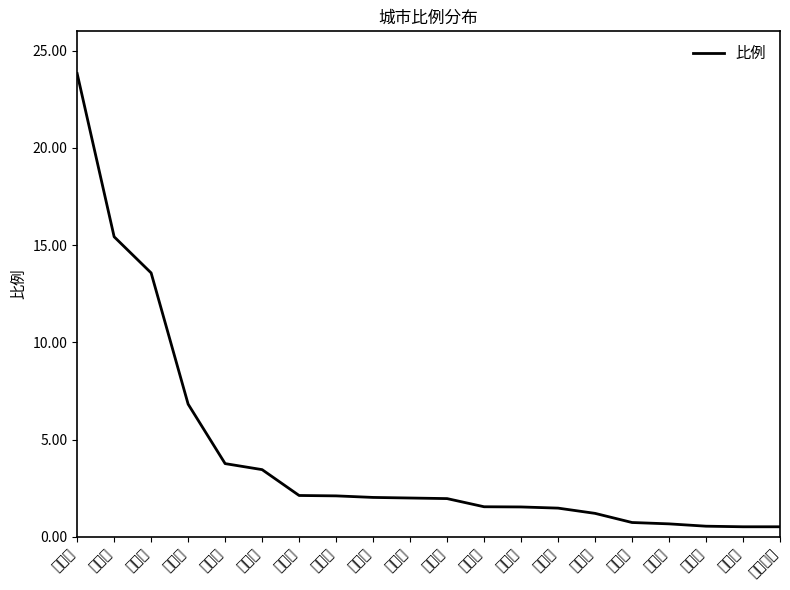

Rank the categories by value from highest to lowest.

淄博市, 济南市, 东营市, 德州市, 潍坊市, 沧州市, 泰安市, 济宁市, 天津市, 临沂市, 青岛市, 北京市, 菏泽市, 聊城市, 烟台市, 枣庄市, 保定市, 日照市, 邯郸市, 石家庄市